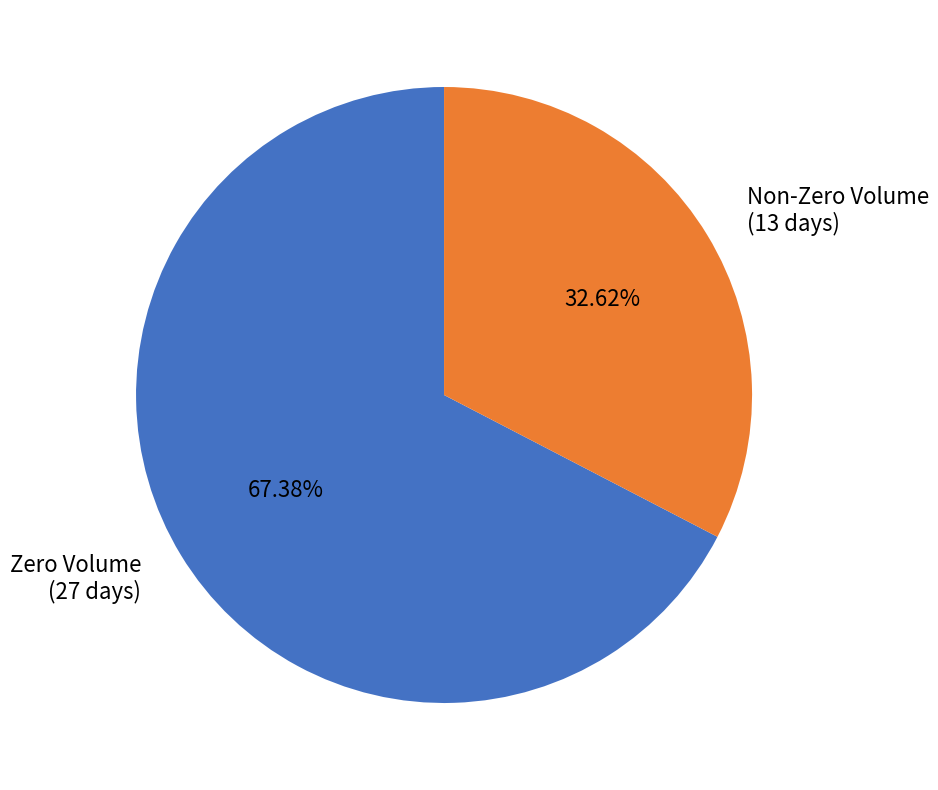

Does any single category account for the majority?

Yes